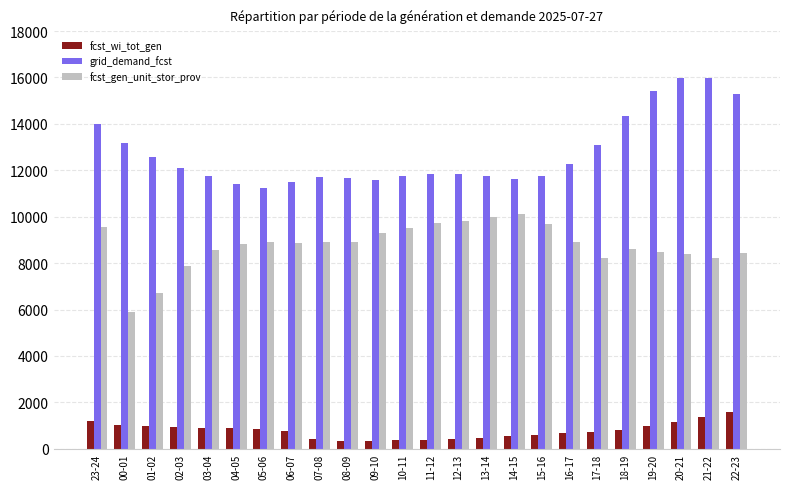

The grid_demand_fcst series shows 5807 at 12-13. True or false?

False